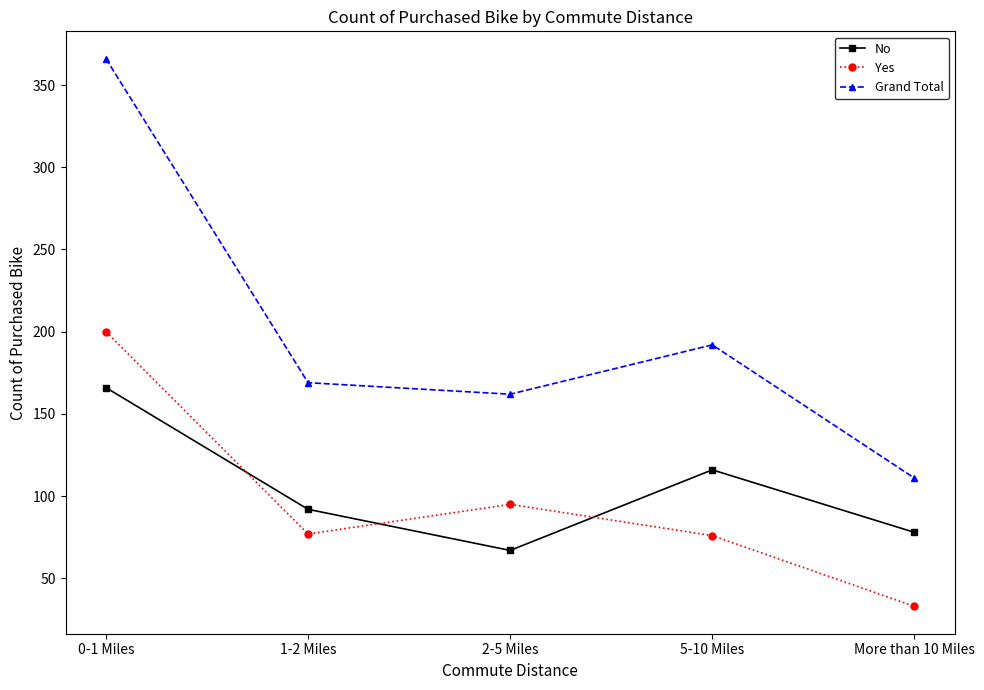

What is the value of the Grand Total point at the 3rd from the left?

162